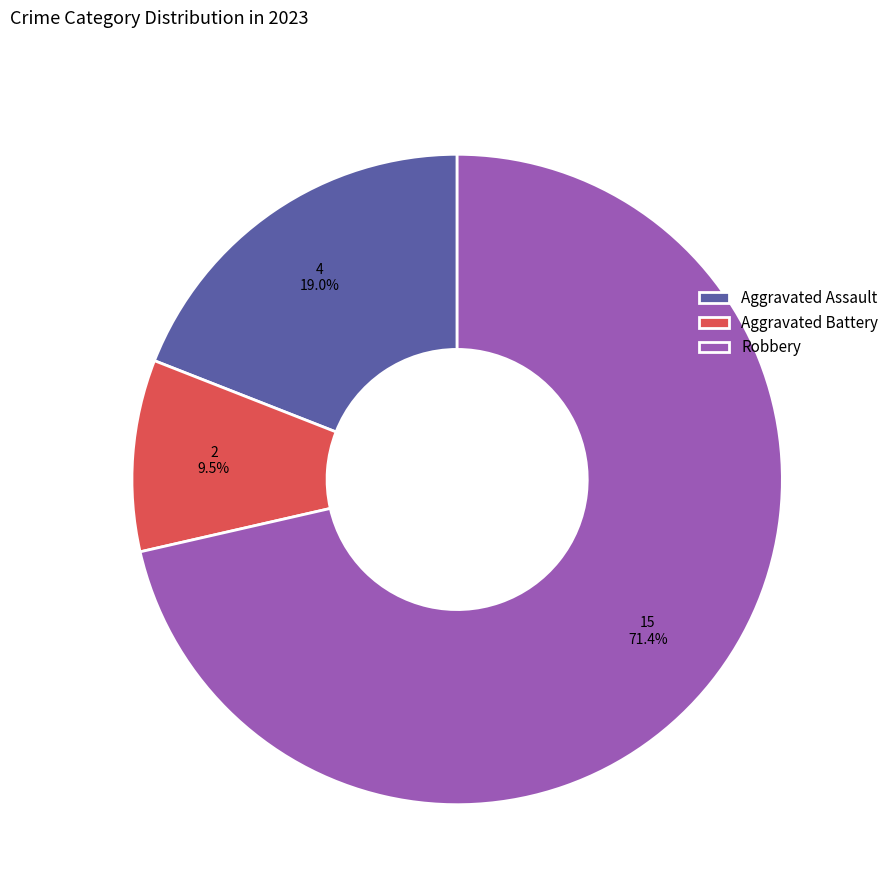

Which category has the biggest portion of the pie?

Robbery